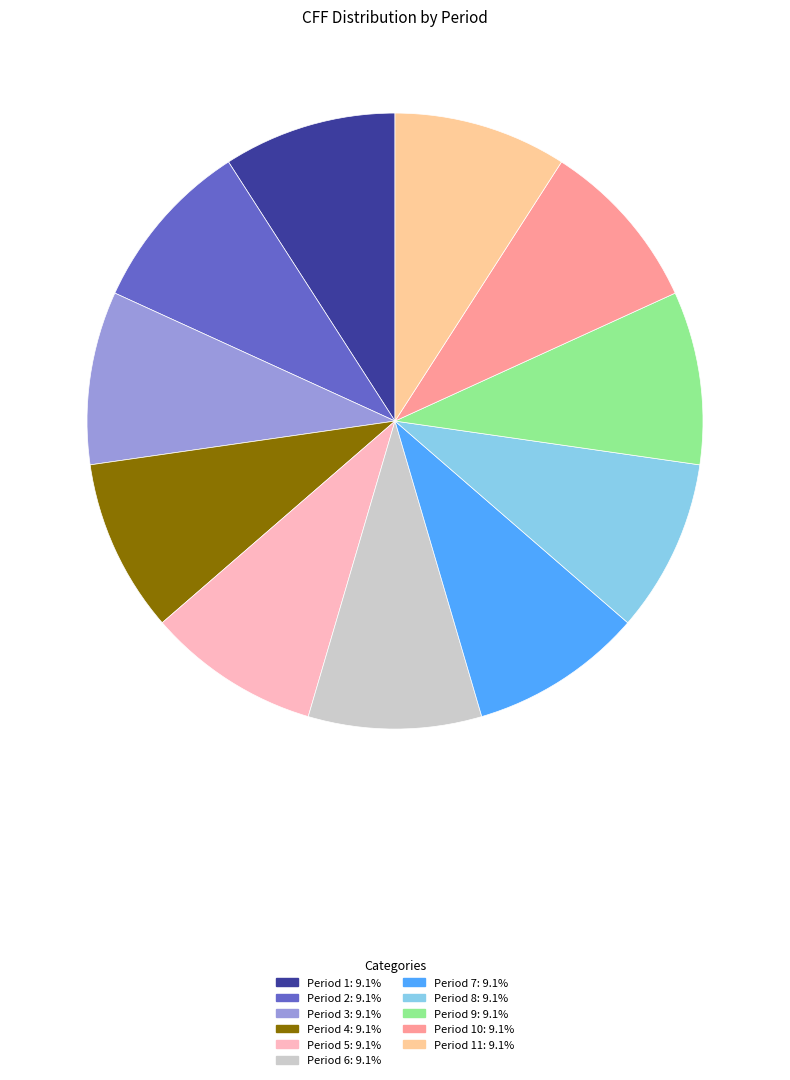

Is there any slice that represents more than half of the pie?

No